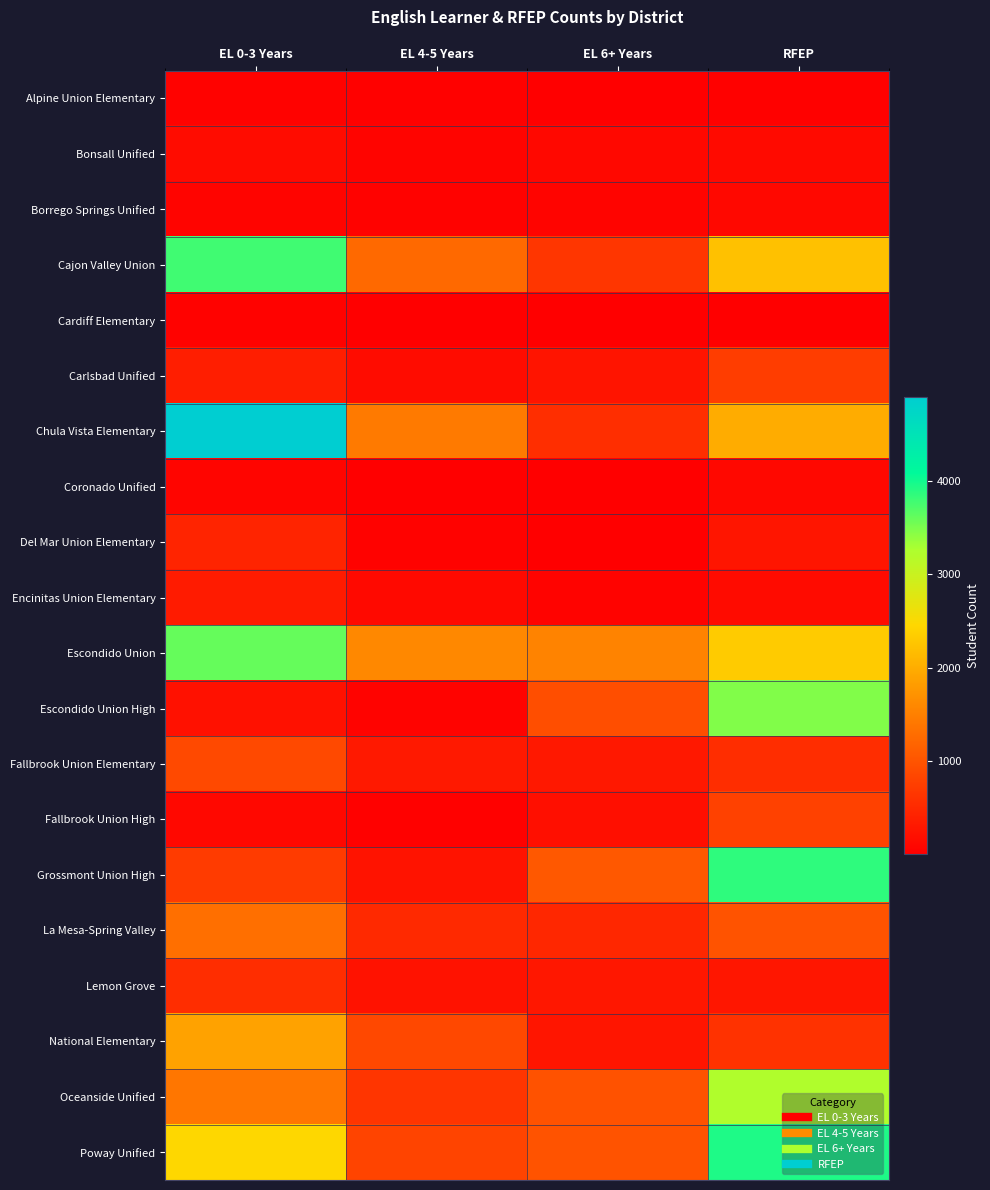

At RFEP, list the series in order from largest to smallest.

Poway Unified, Grossmont Union High, Escondido Union High, Oceanside Unified, Escondido Union, Cajon Valley Union, Chula Vista Elementary, La Mesa-Spring Valley, Fallbrook Union High, Carlsbad Unified, National Elementary, Fallbrook Union Elementary, Lemon Grove, Del Mar Union Elementary, Encinitas Union Elementary, Bonsall Unified, Borrego Springs Unified, Coronado Unified, Alpine Union Elementary, Cardiff Elementary